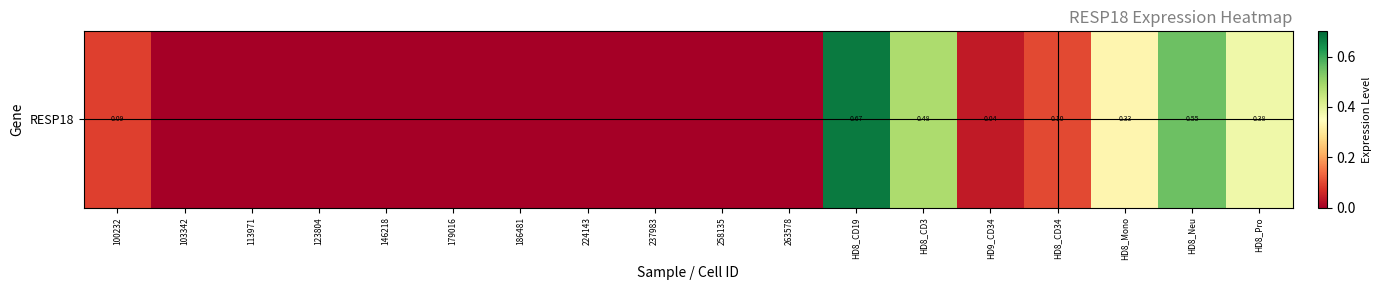

Reading right to left, transcribe all the data shown in this chart.

0.4	0.6	0.3	0.1	0.0	0.5	0.7	0.0	0.0	0.0	0.0	0.0	0.0	0.0	0.0	0.0	0.0	0.1